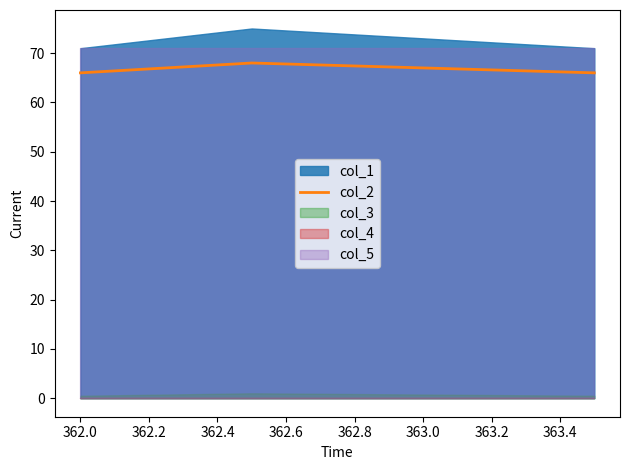

What is the minimum value for col_2?

66